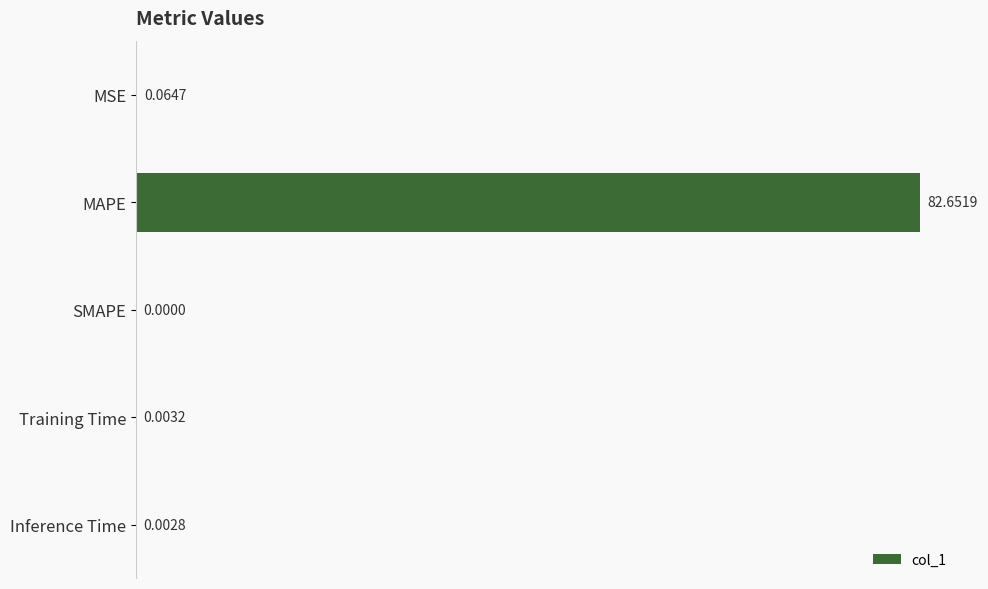

Which label corresponds to the largest value in the chart?

MAPE